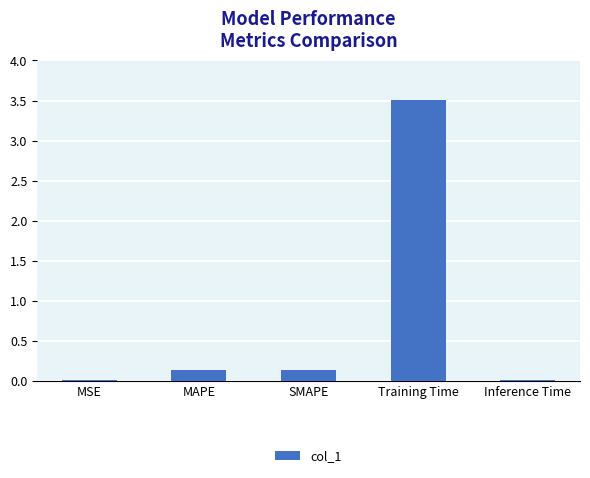

What is the change in value from SMAPE to Training Time?

+3.4